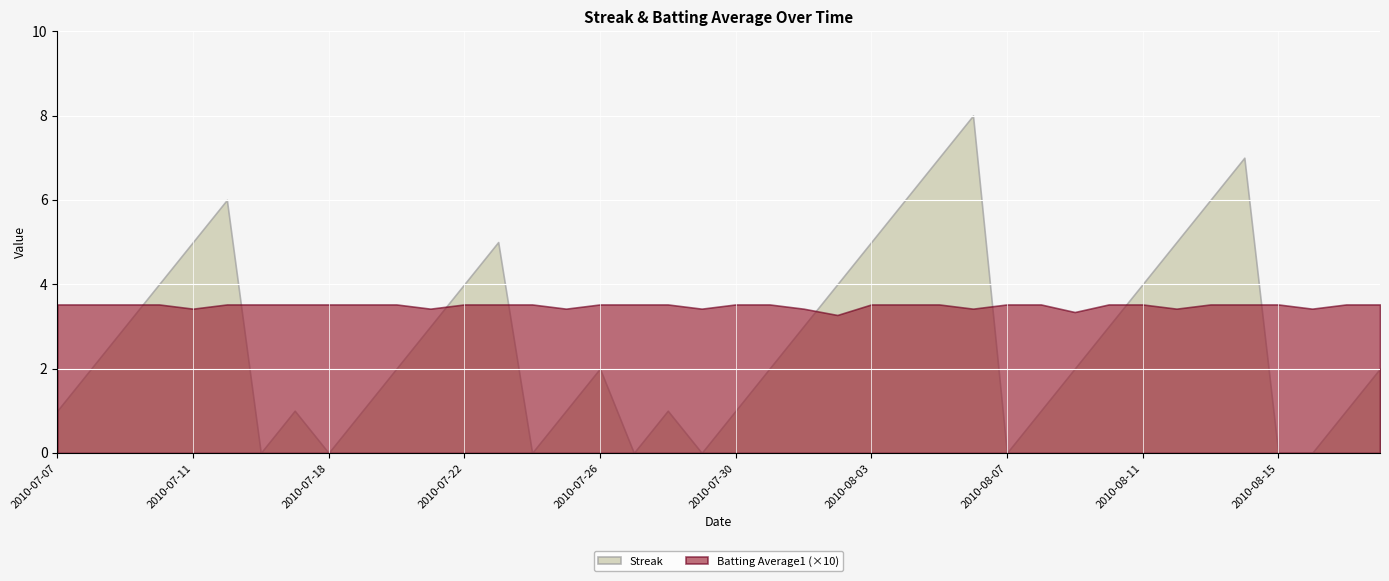

What is the approximate value of Streak at 2010-07-07?

1.0